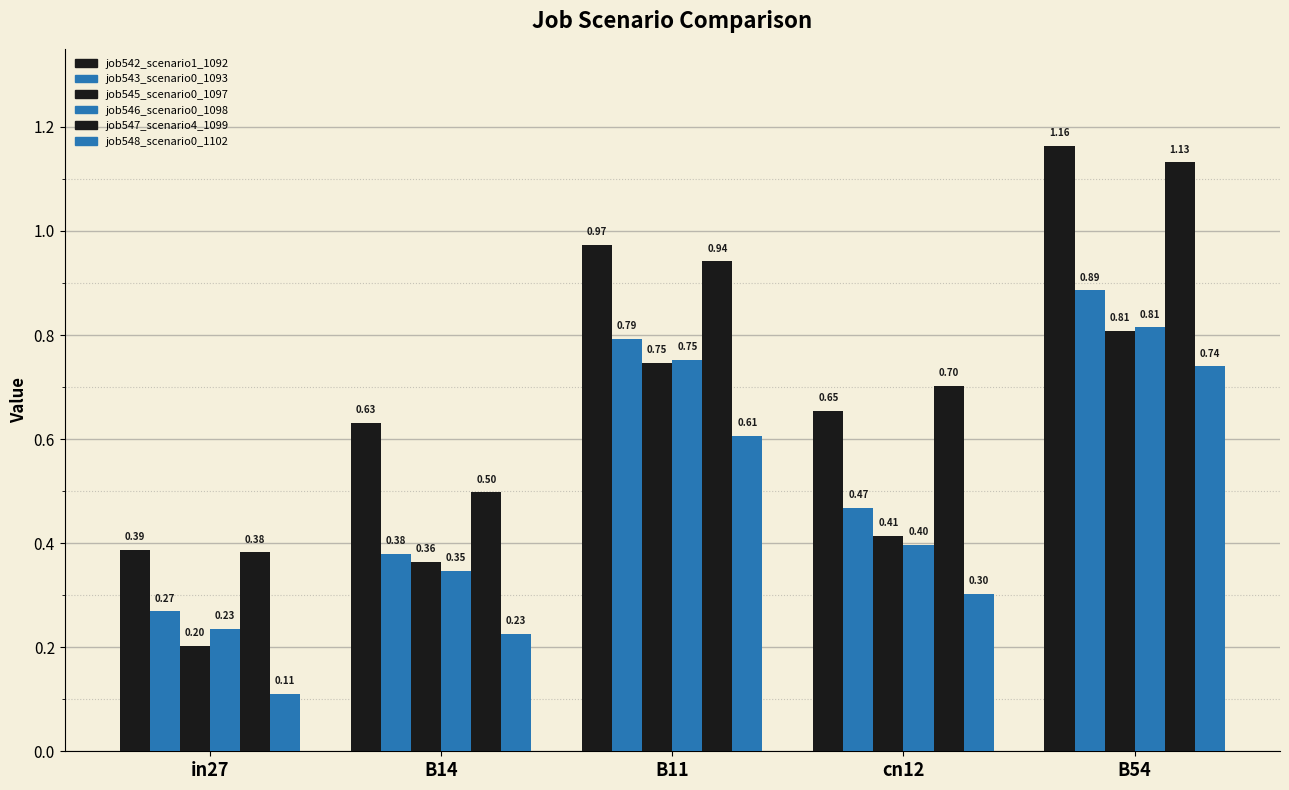

Count the job548_scenario0_1102 values in the range 0 to 1.

5